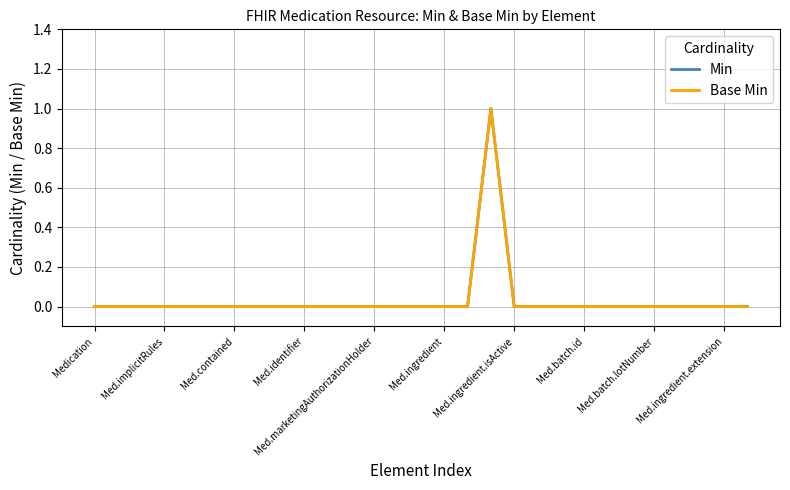

List the series in order of their peak value, lowest first.

Min, Base Min